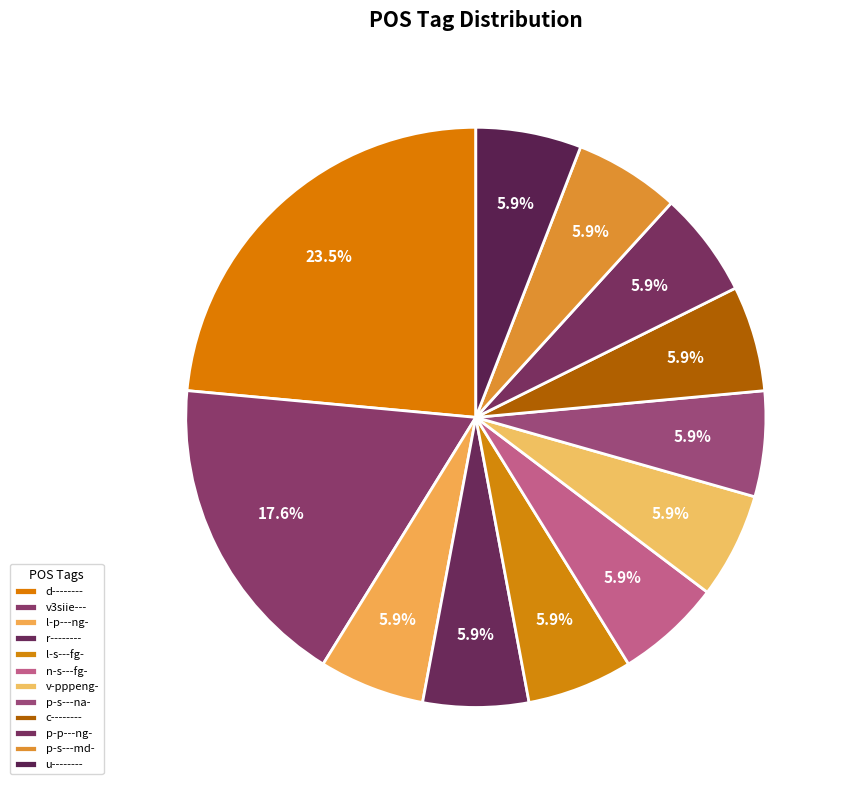

Rank the categories by value from highest to lowest.

d--------, v3siie---, l-p---ng-, r--------, l-s---fg-, n-s---fg-, v-pppeng-, p-s---na-, c--------, p-p---ng-, p-s---md-, u--------